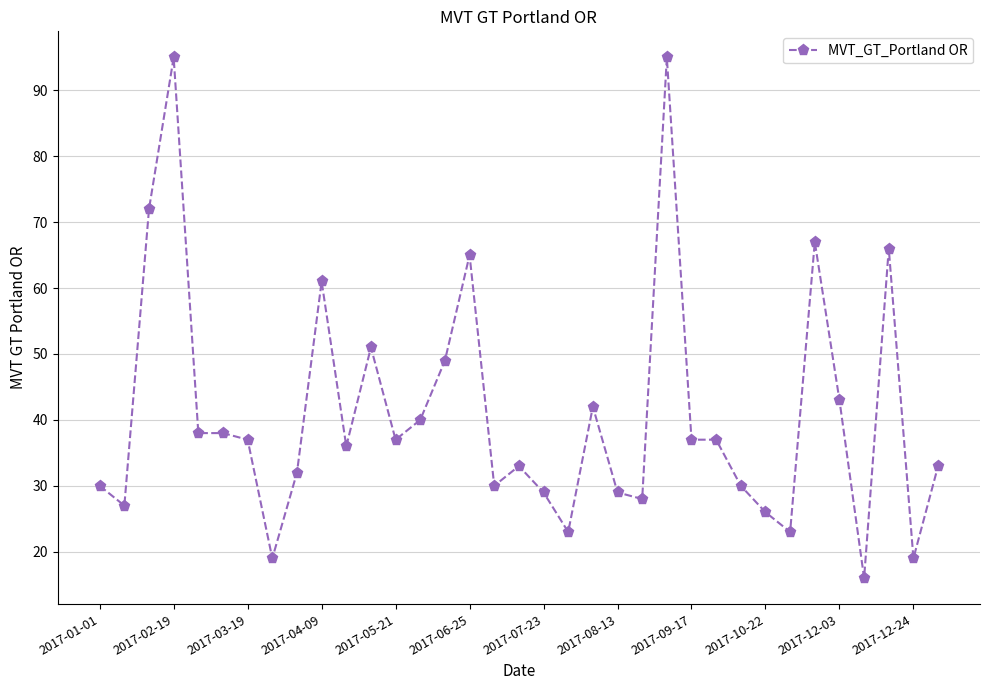

Reading left to right, what are all the values shown in this chart?

30	27	72	95	38	38	37	19	32	61	36	51	37	40	49	65	30	33	29	23	42	29	28	95	37	37	30	26	23	67	43	16	66	19	33